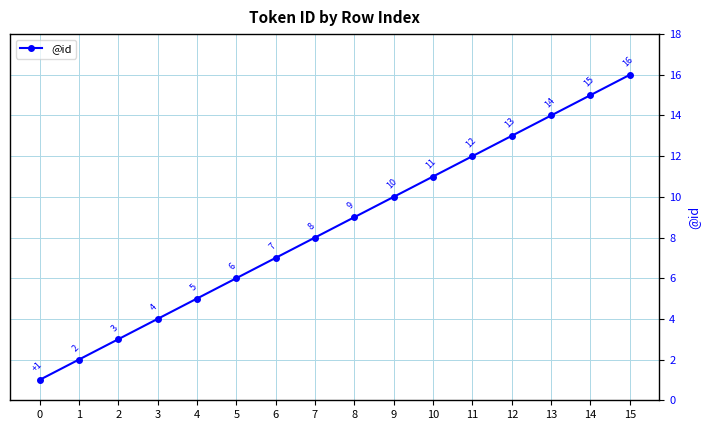

What is the change in value from 8 to 11?

+3